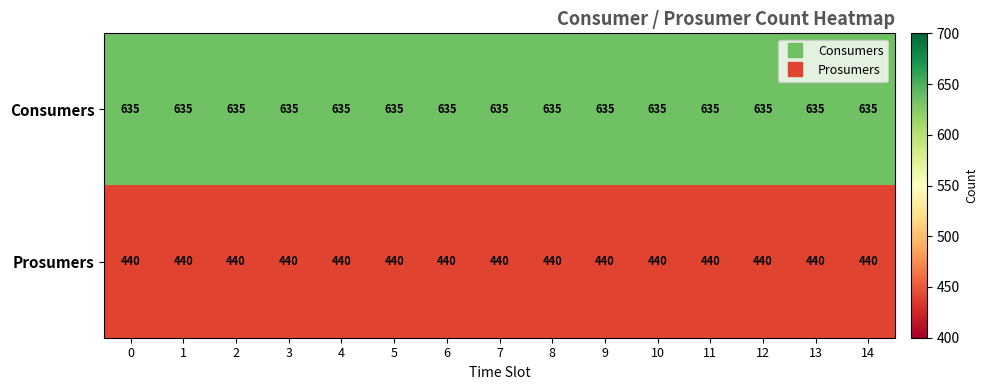

What is the sum of all Consumers values?

9525